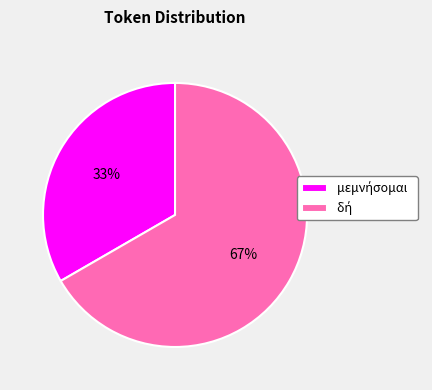

To the nearest percent, what is the average slice percentage?

50%